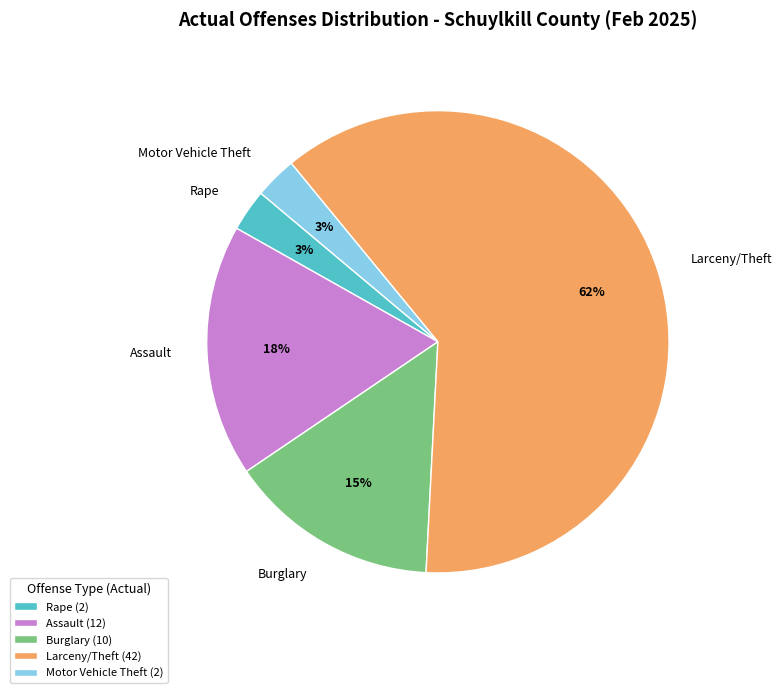

To the nearest percent, what is the average slice percentage?

20%